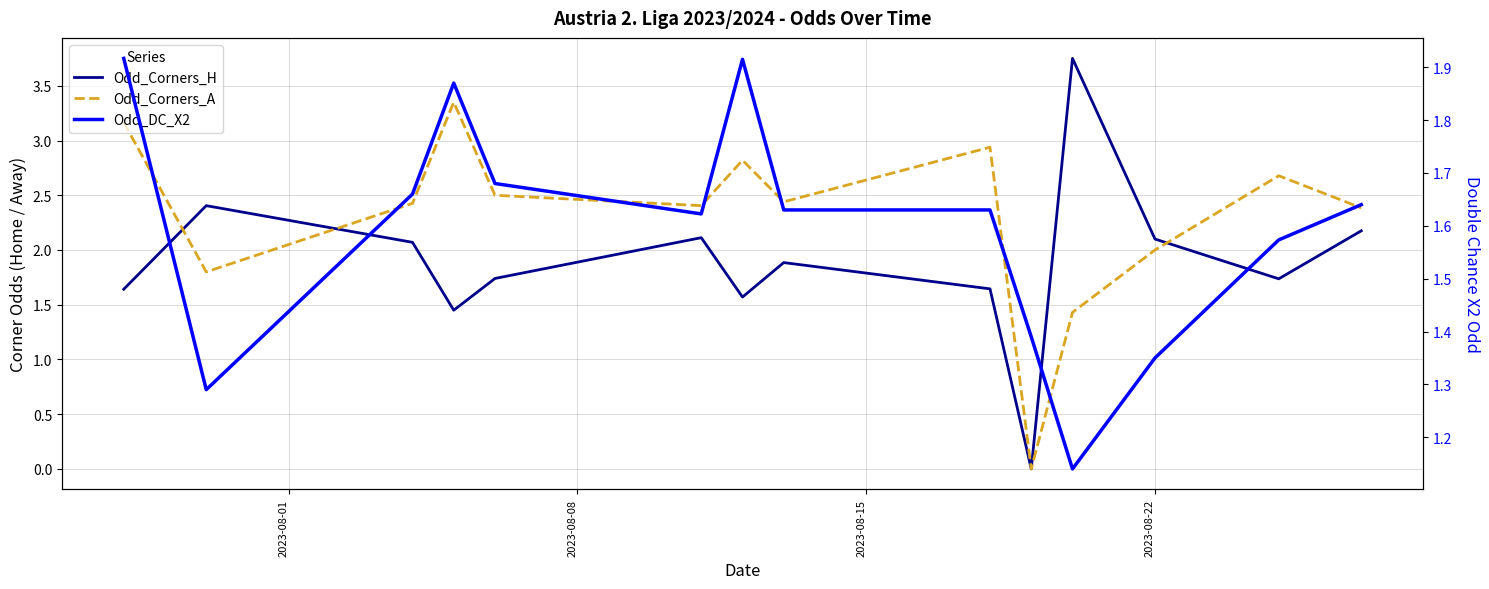

What are all the series names shown in the legend?

Odd_Corners_H, Odd_Corners_A, Odd_DC_X2